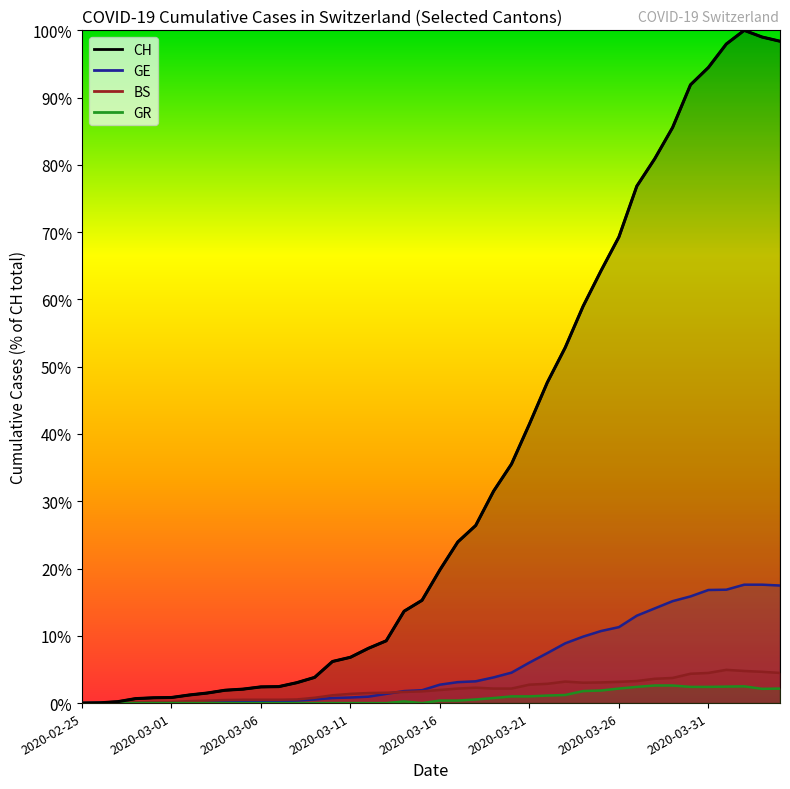

Which series has the widest spread of values?

CH